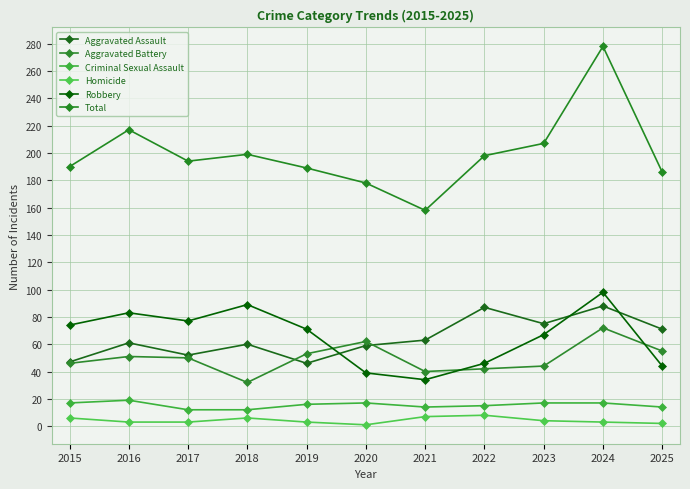

Is it true that Criminal Sexual Assault equals 17 at 2015?

True